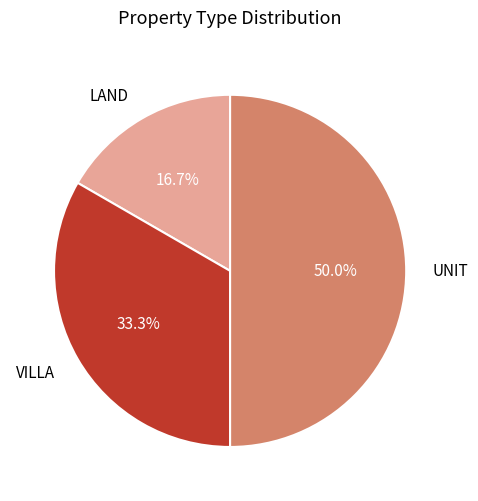

Combined, what portion of the pie is VILLA and UNIT?

83.3%